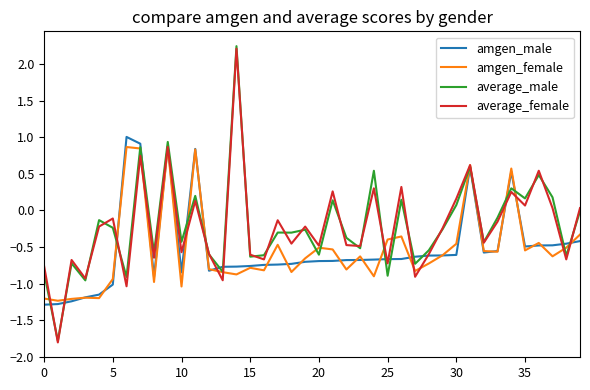

What is the maximum value for average_male?

2.2